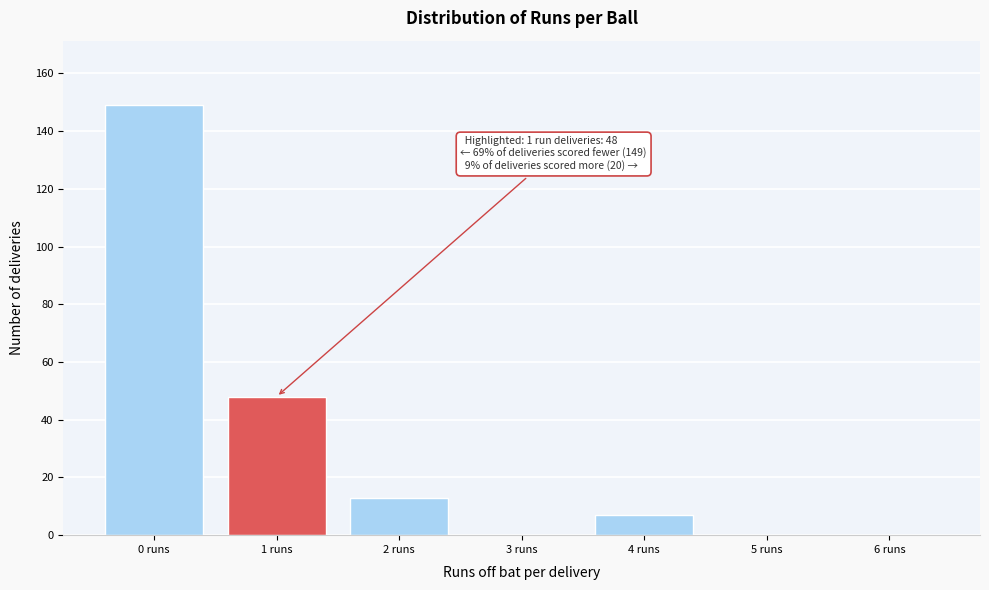

Reading left to right, transcribe all the data shown in this chart.

0 runs=149	1 runs=48	2 runs=13	3 runs=0	4 runs=7	5 runs=0	6 runs=0